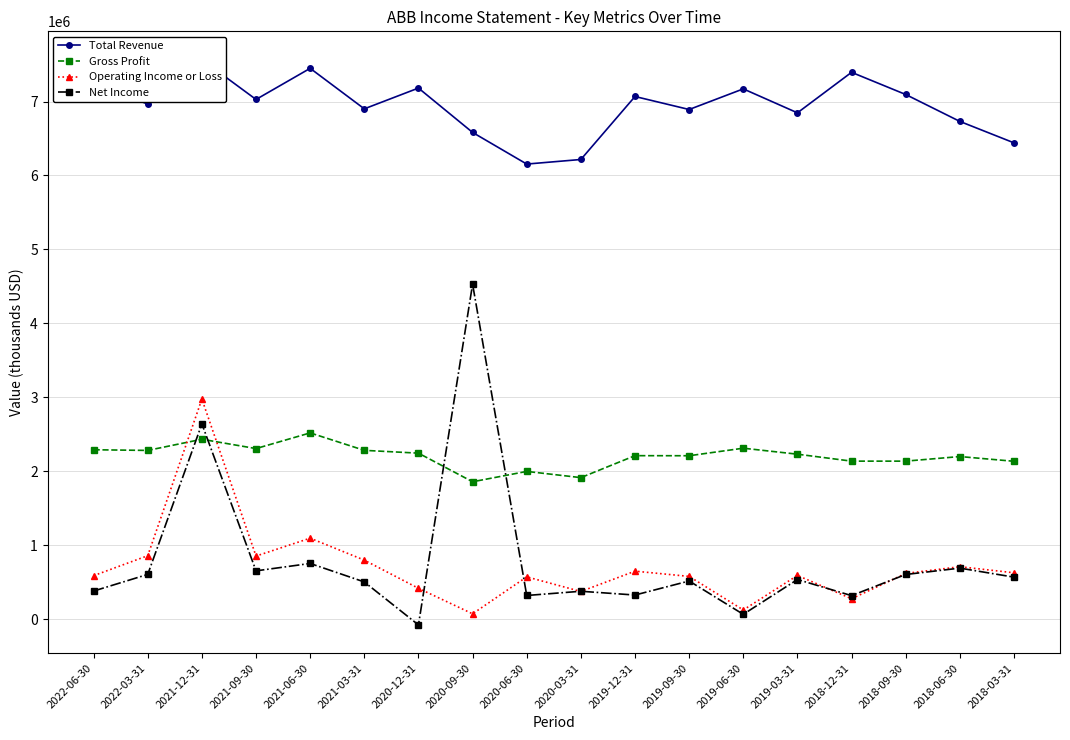

What is the label of the 11th point from the left?

2019-12-31